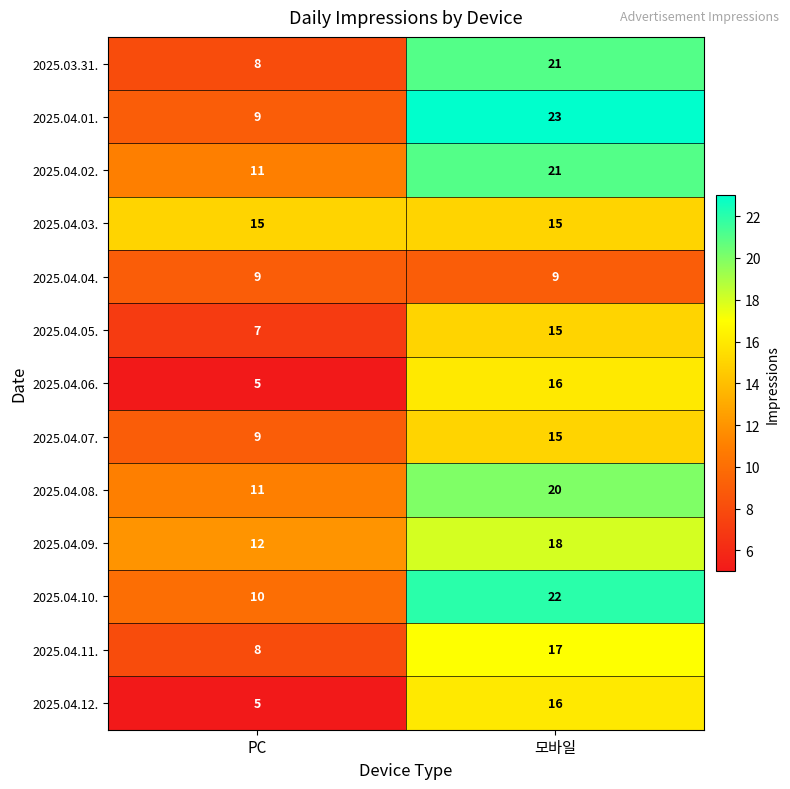

How many series are shown in this chart?

13